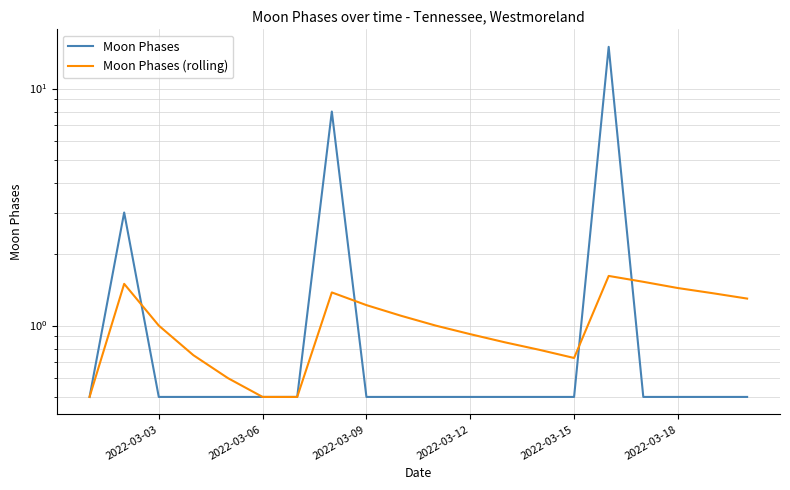

At 2022-03-18, list the series in order from largest to smallest.

Moon Phases (rolling), Moon Phases